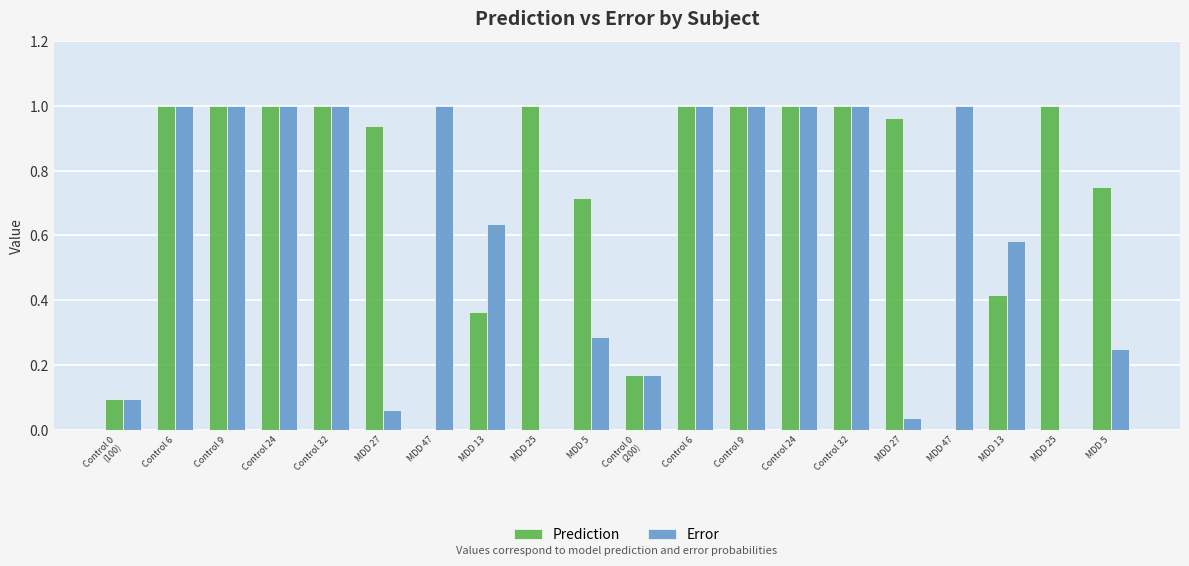

How many series are shown in this chart?

2